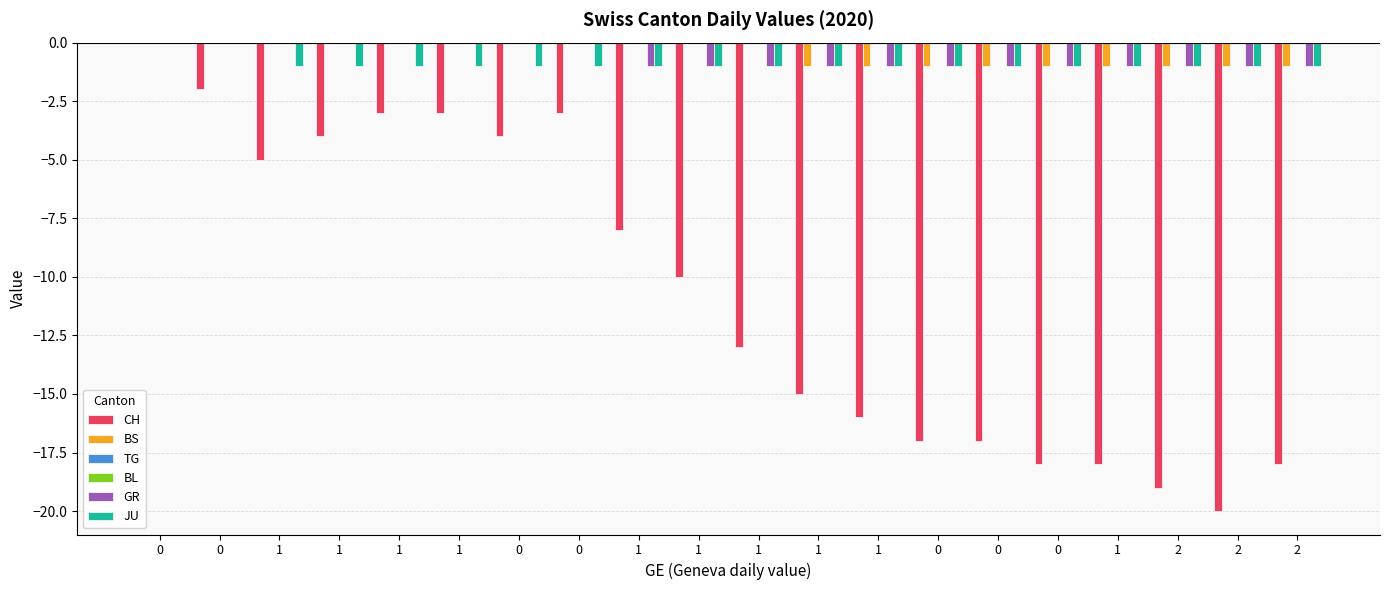

What is the total value across all series at 1?

-6